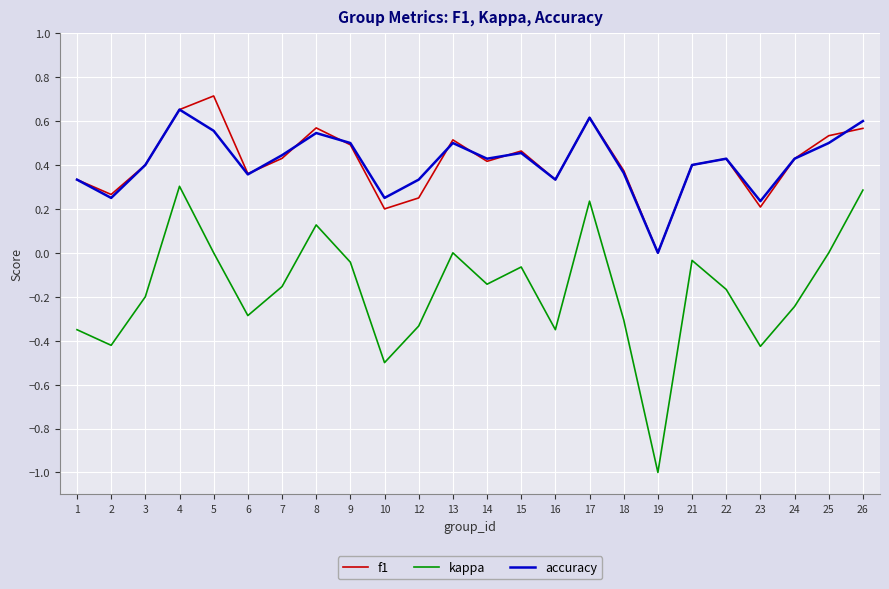

Does the chart display data point markers on the line(s)?

No